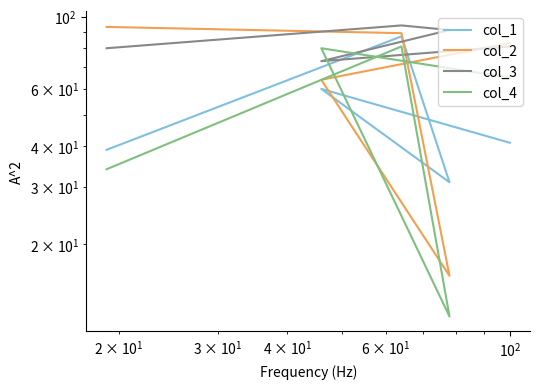

In col_1, how many points are higher than both neighbors (excluding endpoints)?

2